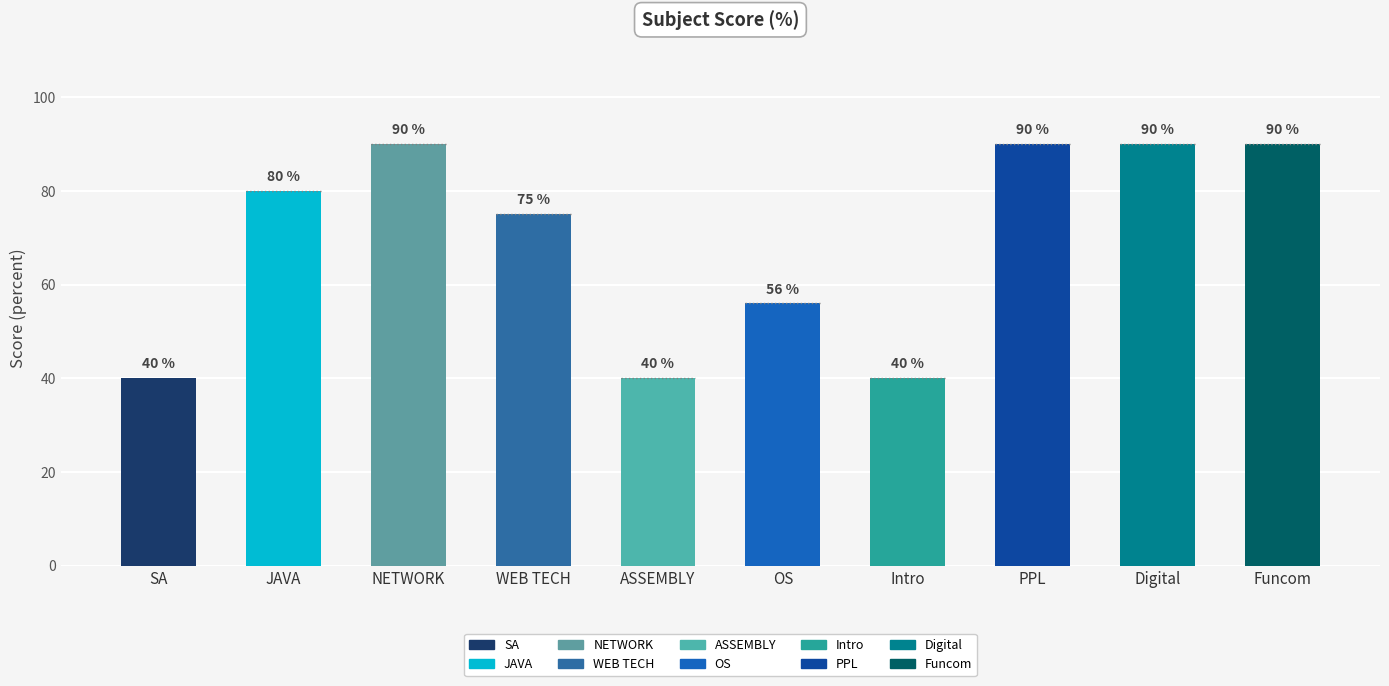

The chart shows a value of 152 at Funcom. True or false?

False